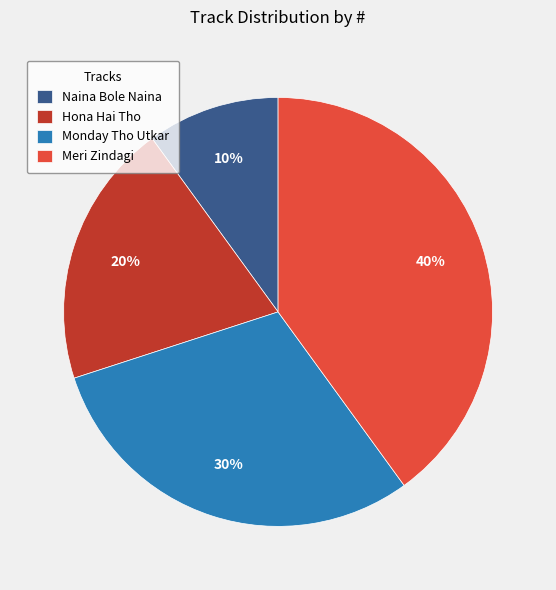

What percentage is the Monday Tho Utkar slice, to the nearest percent?

30%